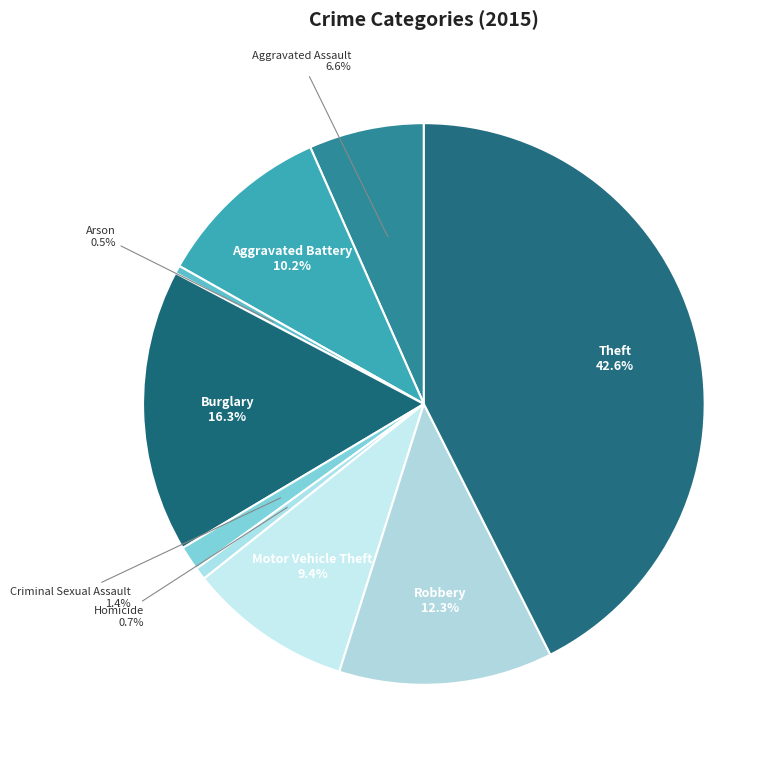

Combined, what portion of the pie is Aggravated Battery and Burglary?

26.5%